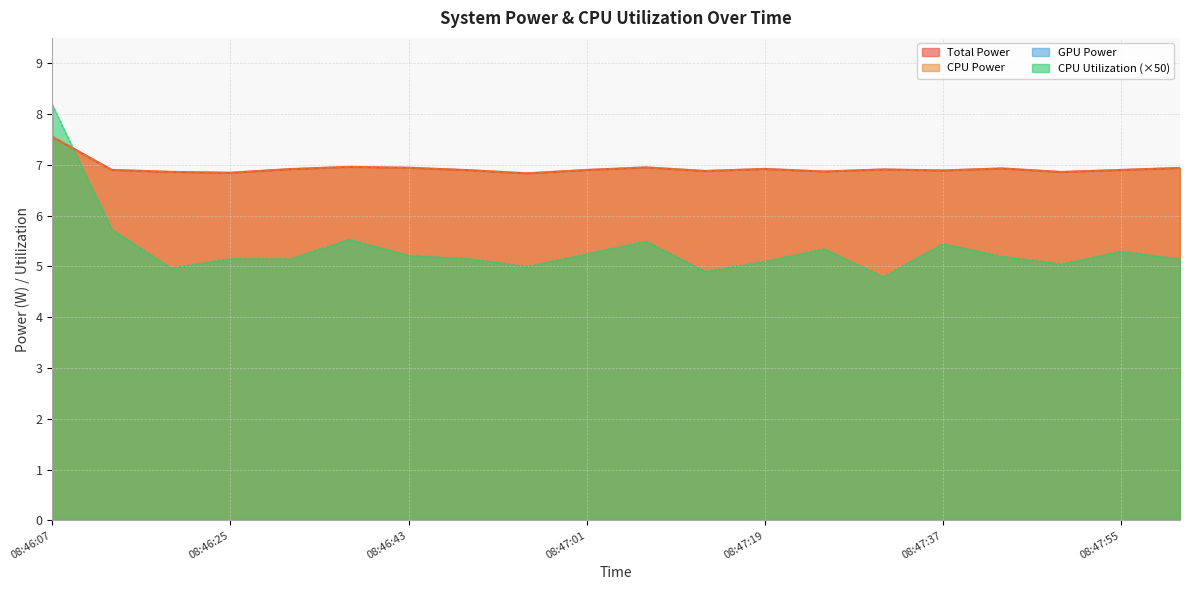

Read the CPU Utilization value at 08:46:13.

5.7